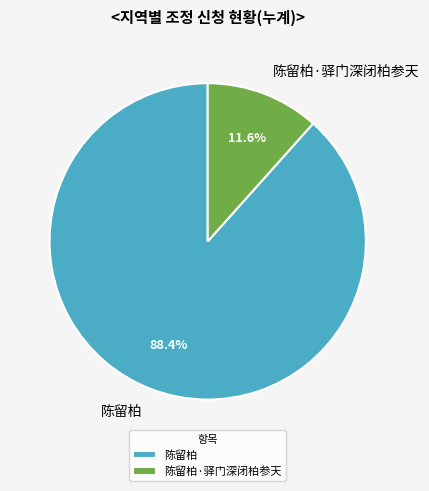

To the nearest percent, what percentage of the pie is 陈留柏?

88%